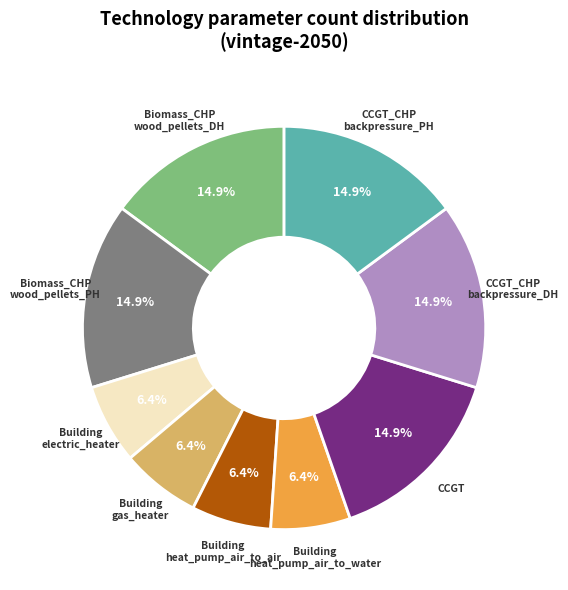

Do Building heat_pump_air_to_water and CCGT together represent more than half of the pie?

No